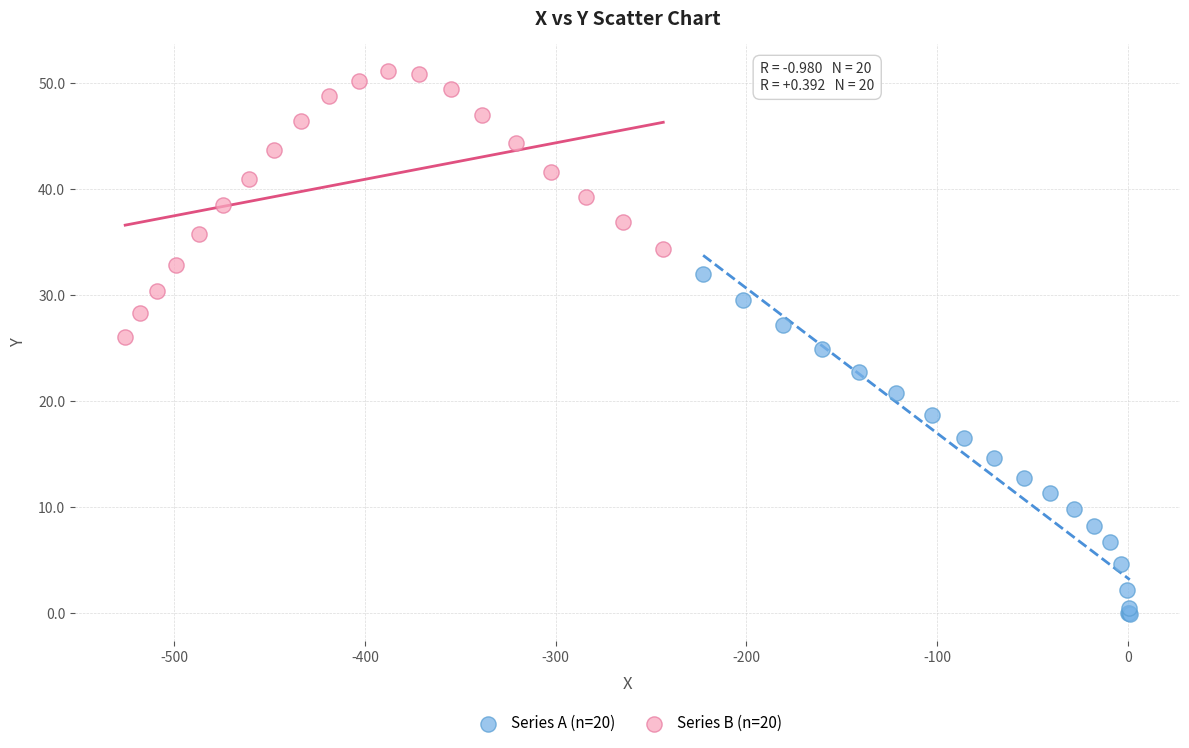

Which series contains the highest Y value?

Series B (n=20)